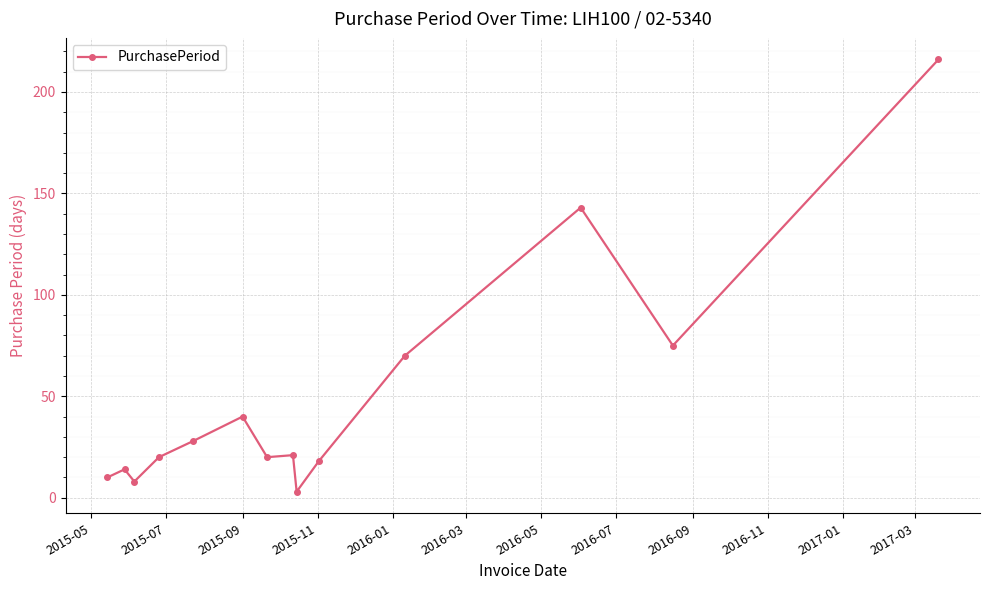

What is the difference between the second highest and second lowest values?

135